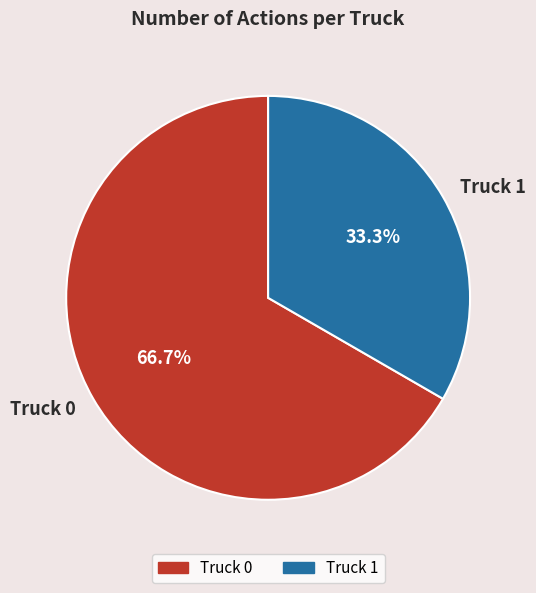

What is the largest slice in the pie chart?

Truck 0